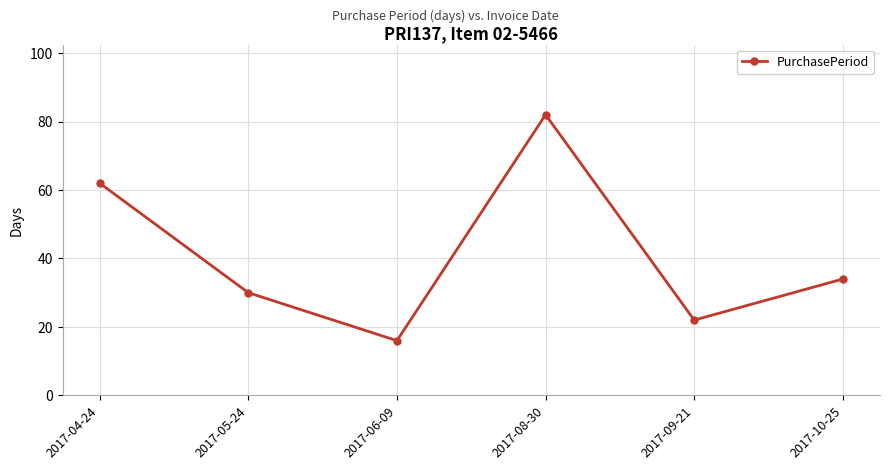

Which category has the highest value across all series?

2017-08-30